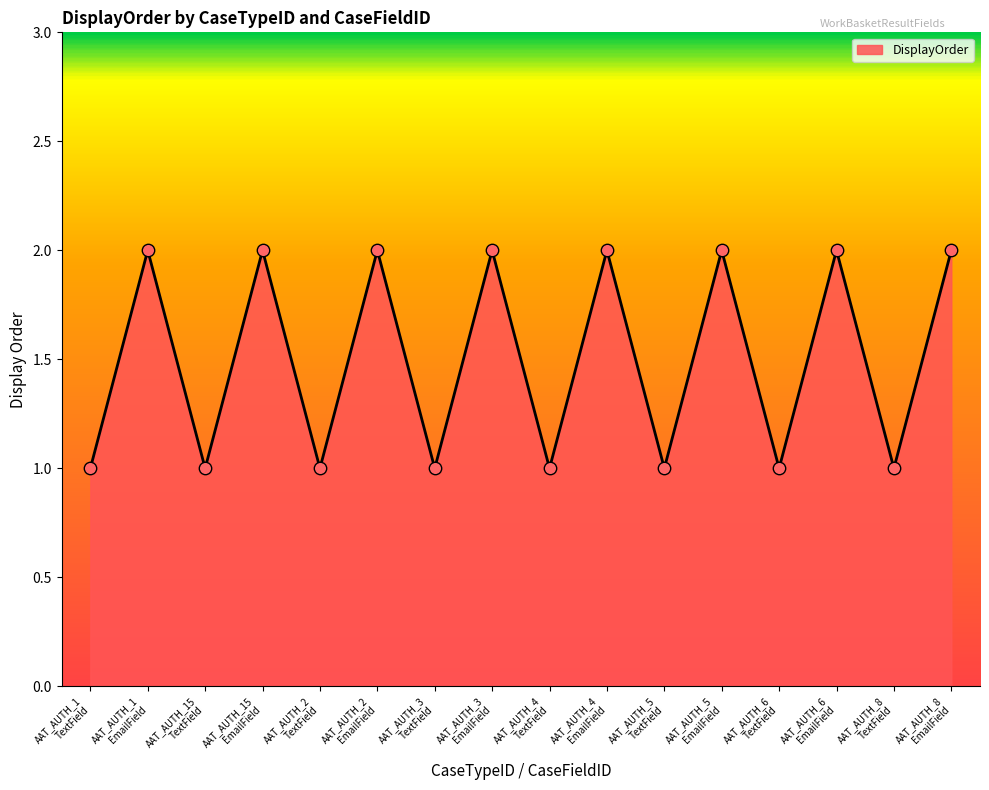

Reading left to right, extract all data points from this chart.

1	2	1	2	1	2	1	2	1	2	1	2	1	2	1	2